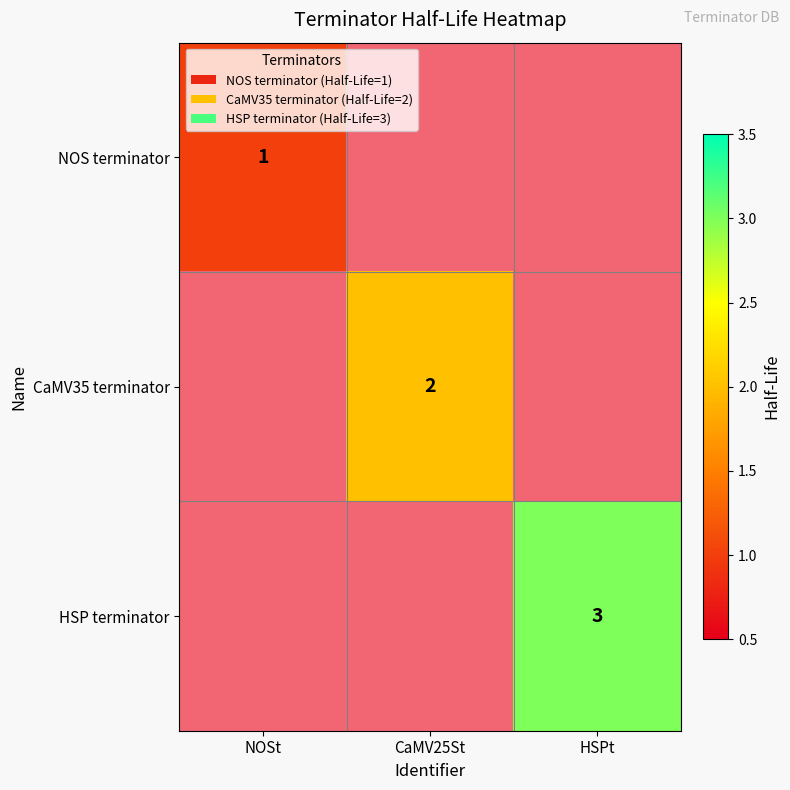

How many categories are shown in the chart?

3